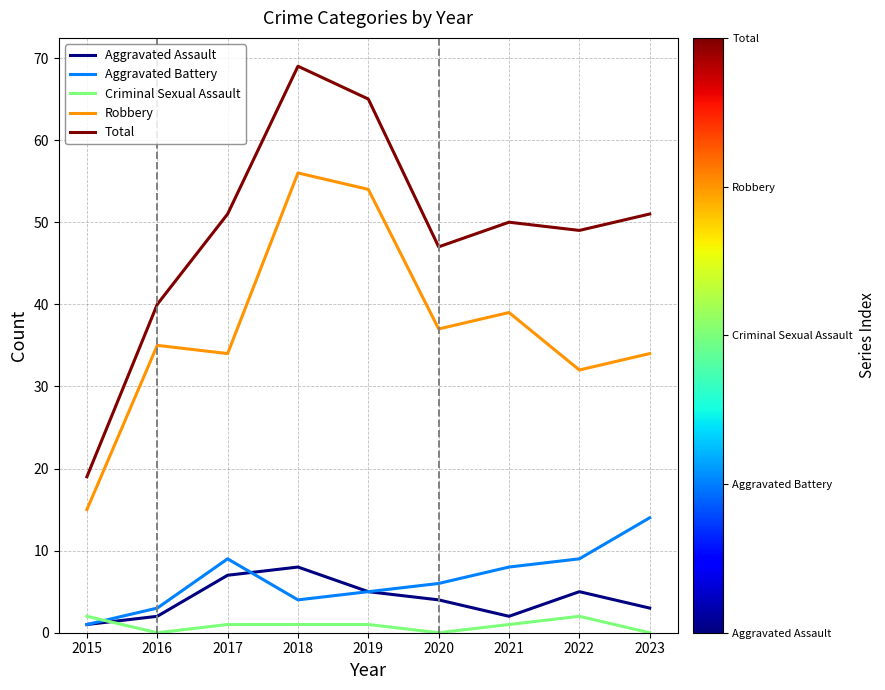

At which category is the sum across all series the highest?

2018